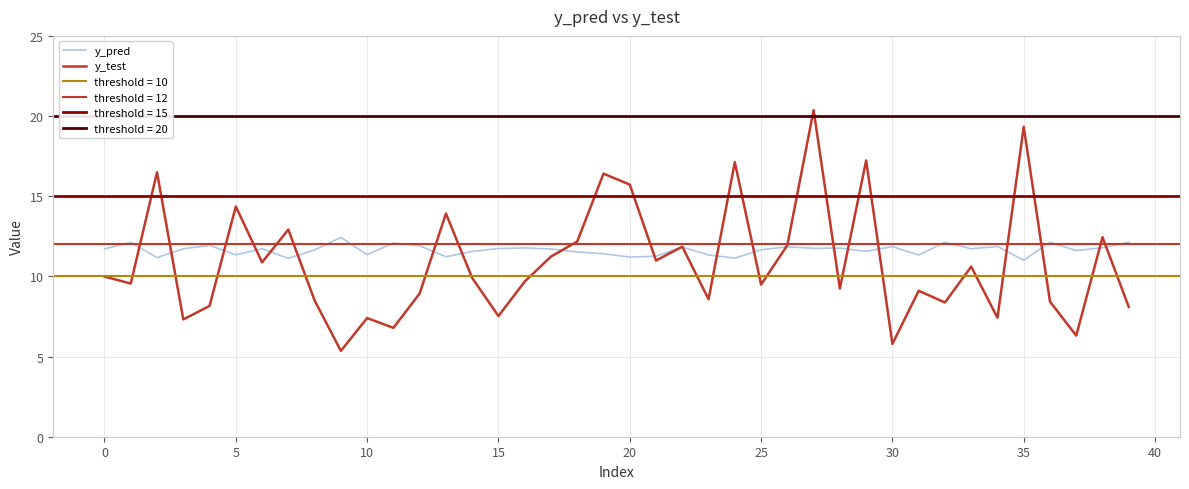

After their last crossing, which series has the higher values: y_test or y_pred?

y_pred